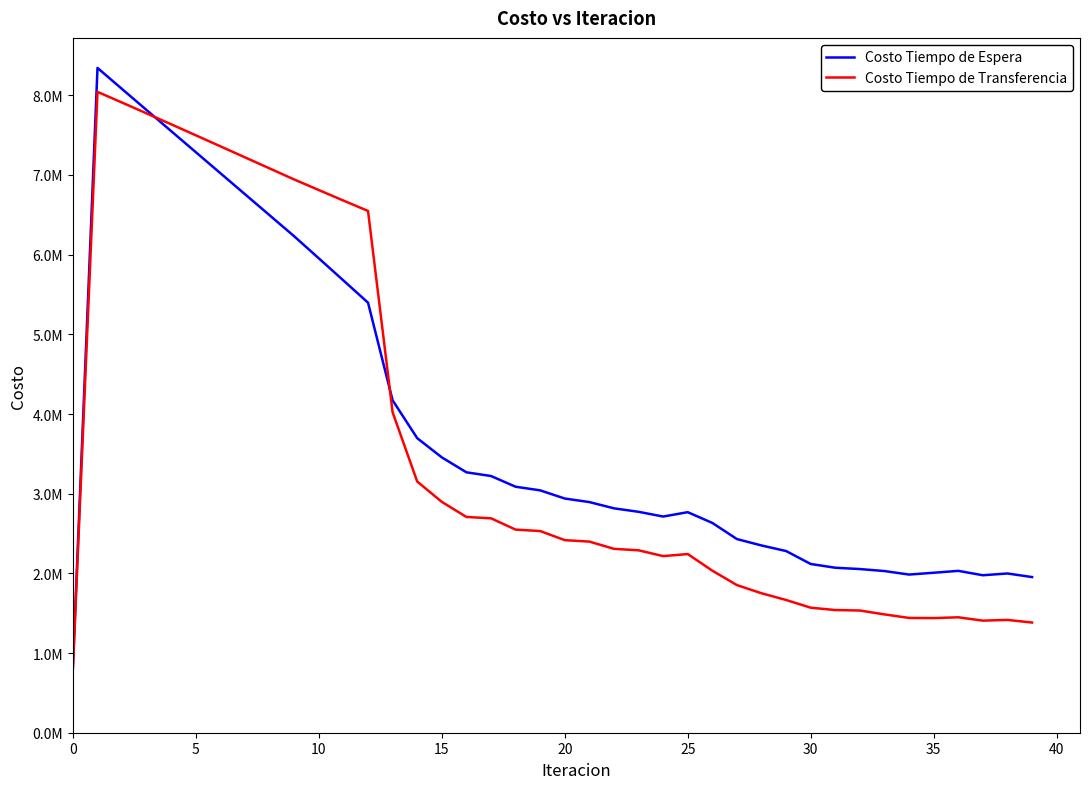

True or false: Costo Tiempo de Espera and Costo Tiempo de Transferencia intersect in this chart.

True